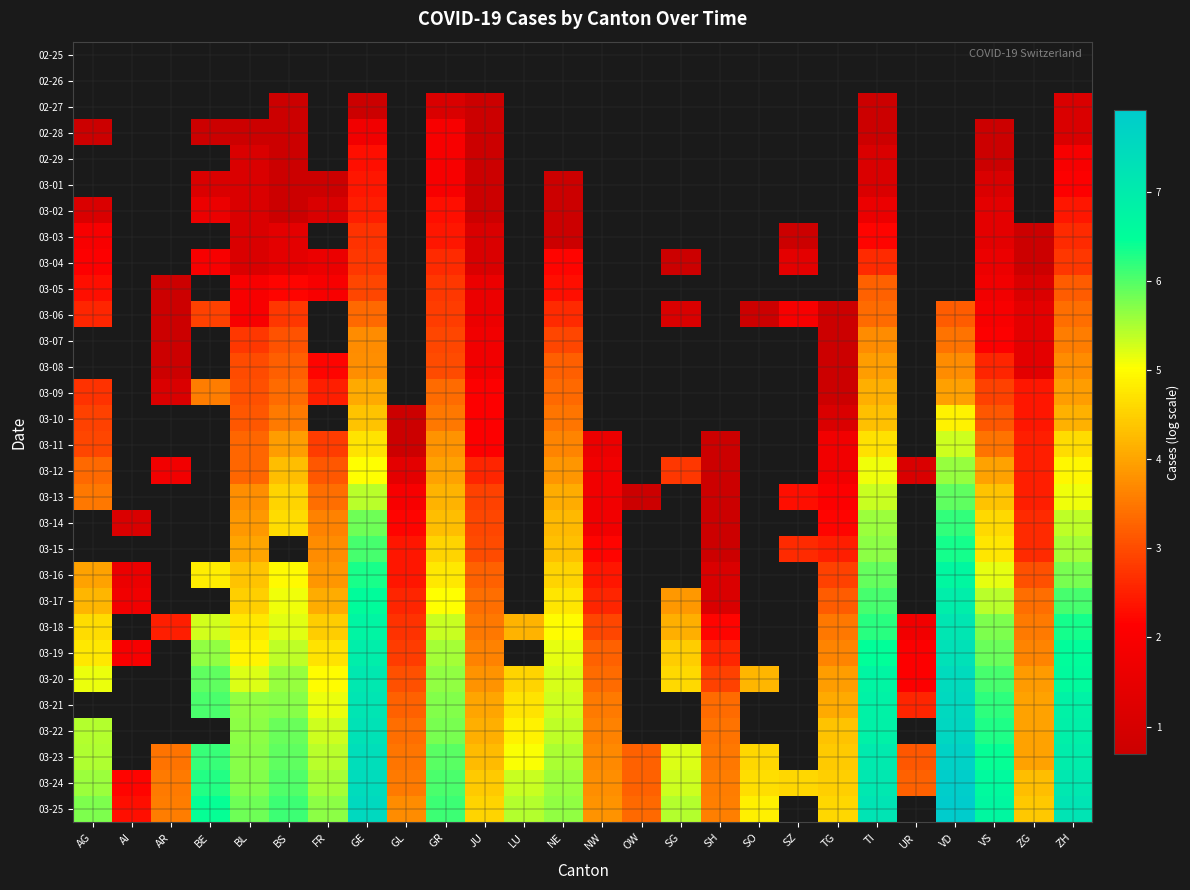

List the series in order of their peak value, lowest first.

02-25, 02-26, 02-27, 02-28, 02-29, 03-01, 03-02, 03-03, 03-04, 03-05, 03-06, 03-07, 03-08, 03-09, 03-10, 03-11, 03-12, 03-13, 03-14, 03-15, 03-16, 03-17, 03-18, 03-19, 03-20, 03-21, 03-22, 03-23, 03-24, 03-25